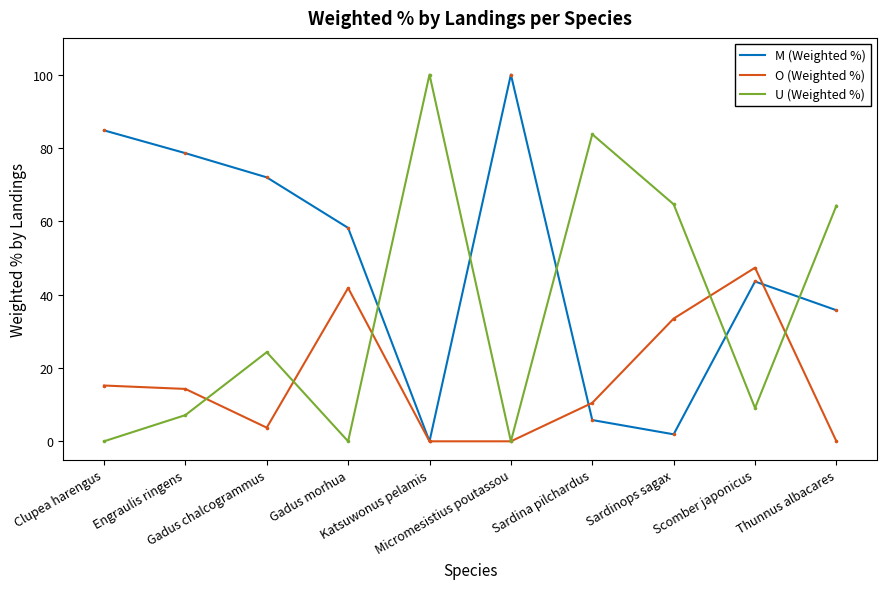

Which series has the largest total across all categories?

M (Weighted %)